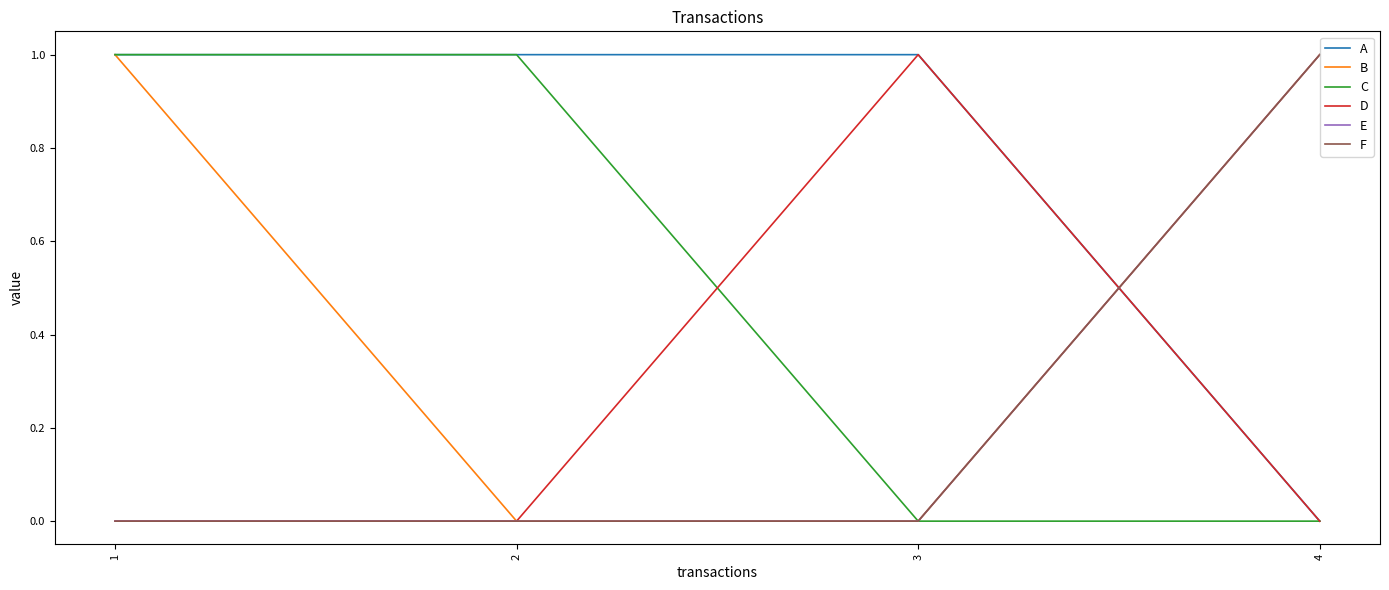

How many D values are between 0 and 1?

4